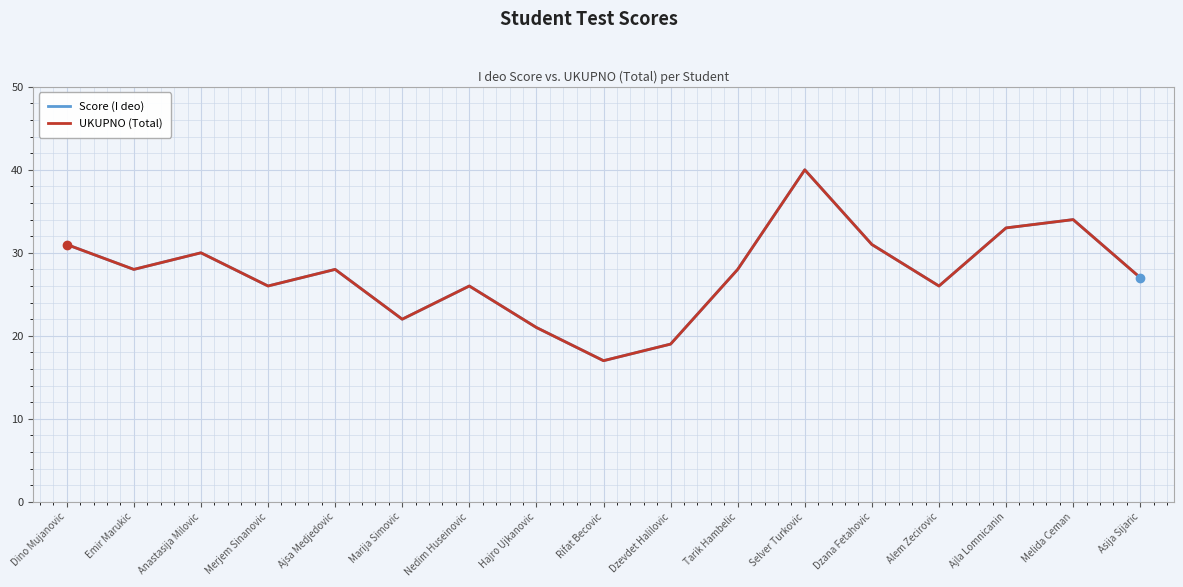

Where is the first local maximum for UKUPNO (Total)?

Anastasija Milovic